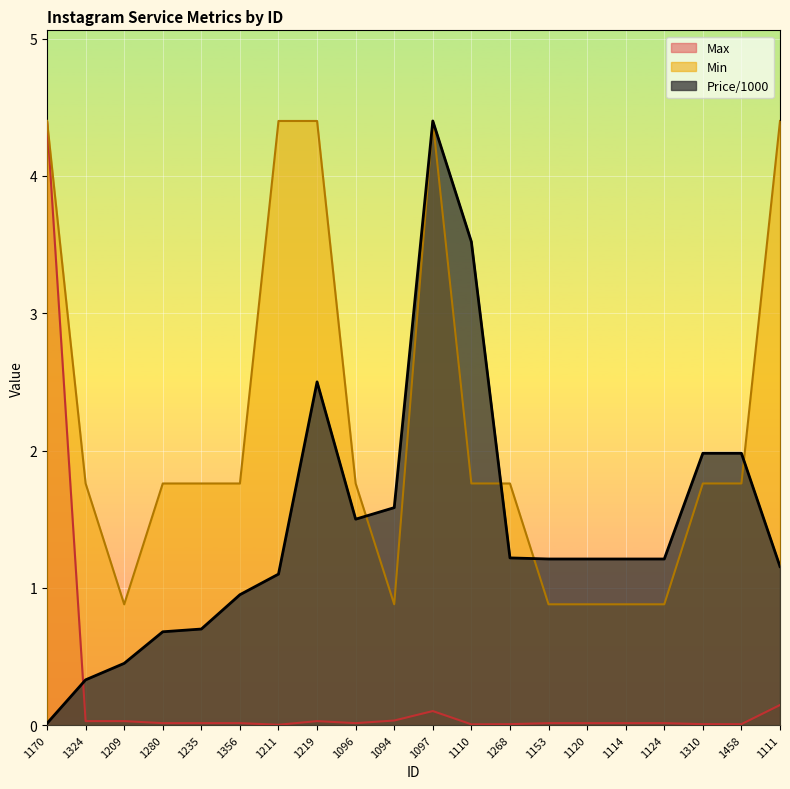

Which category has the lowest value in the Min series?

1209